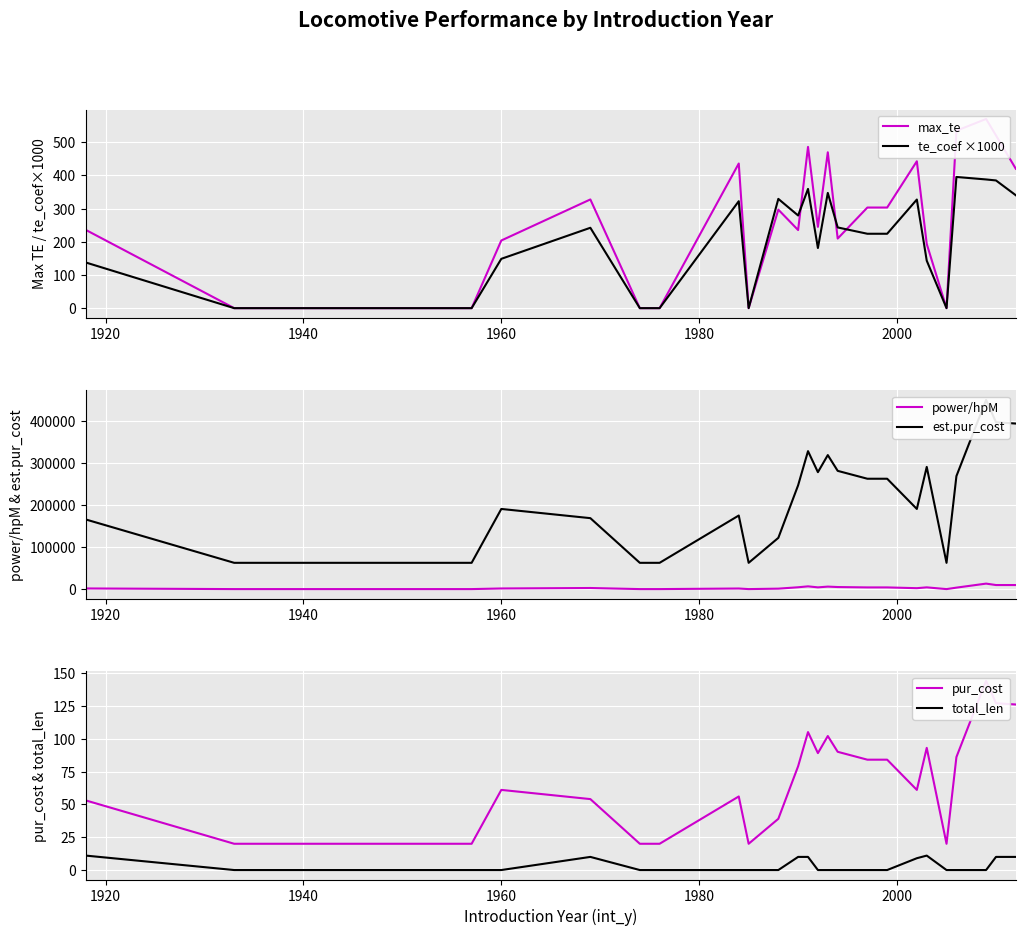

What is the maximum value for te_coef ×1000?

395.0